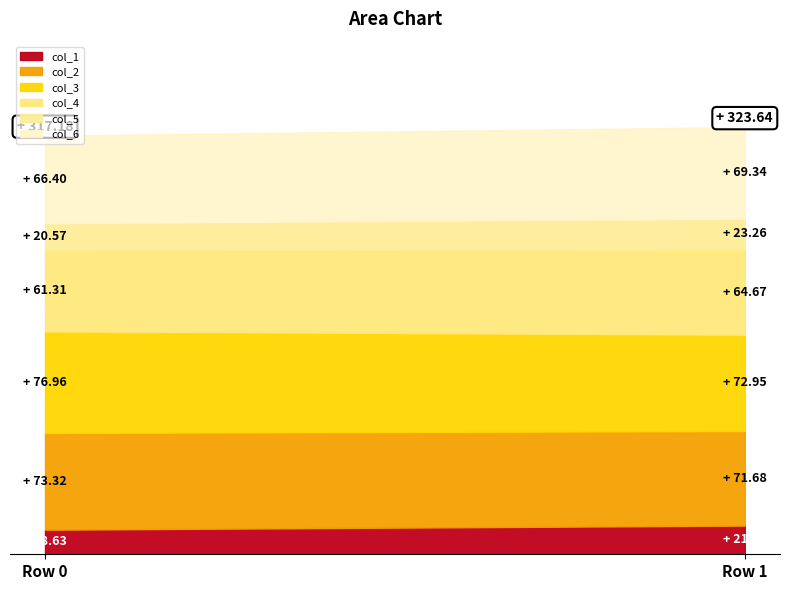

What is the difference between the col_5 values at Row 0 and Row 1?

2.7